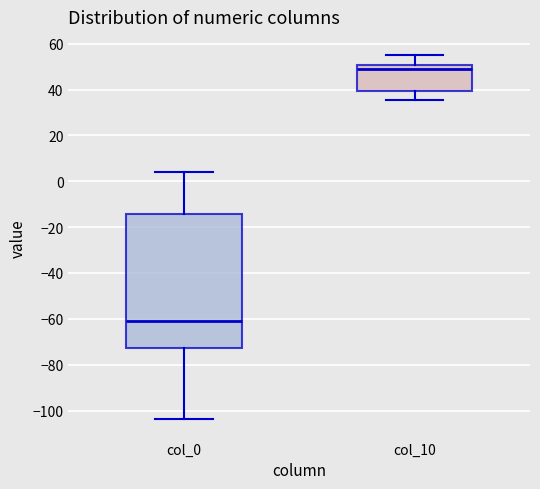

Which box's median line is the highest?

col_10